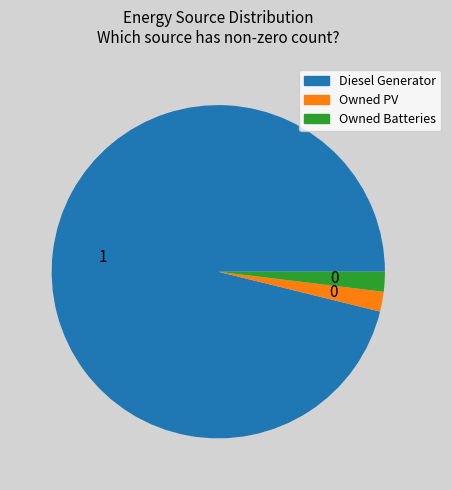

Which has a higher value, Diesel Generator or Owned Batteries?

Diesel Generator